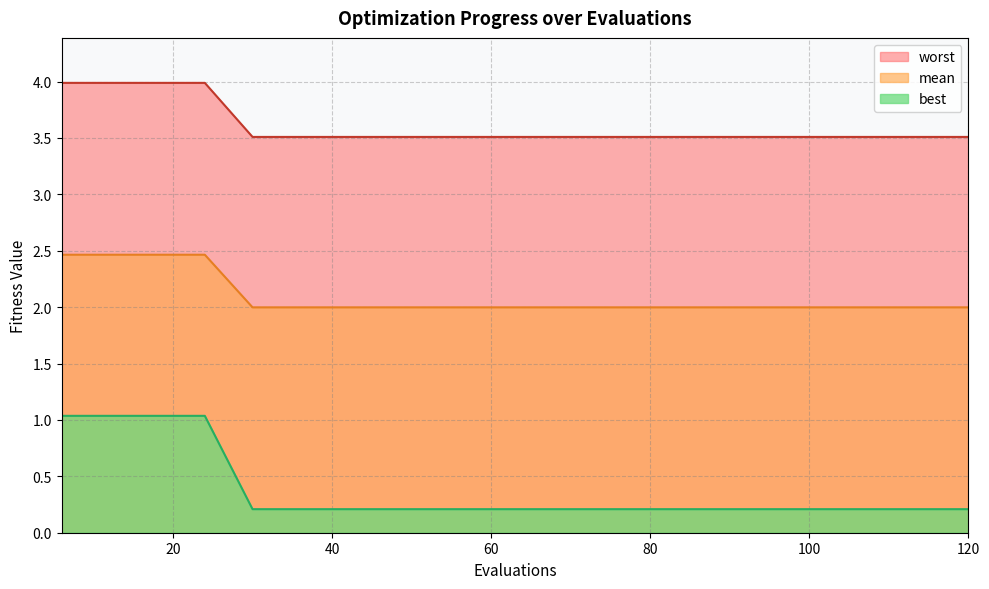

What is the sum of all best values?

7.5